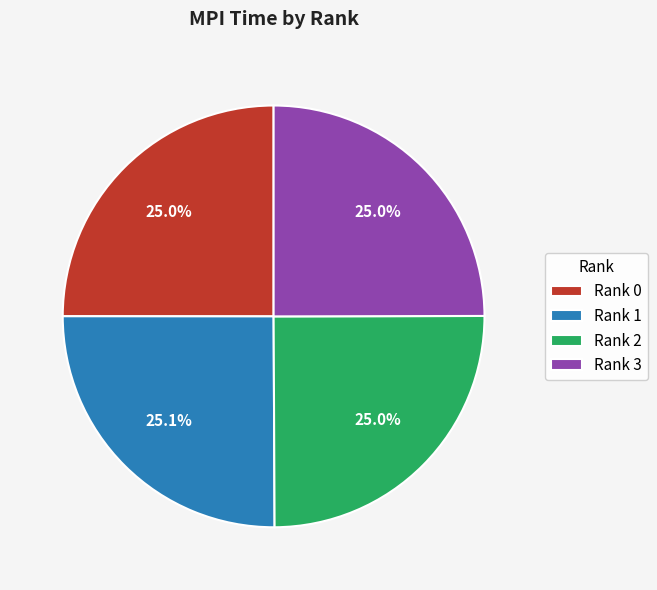

Approximately how many times larger is the value at Rank 3 compared to Rank 0?

1.0